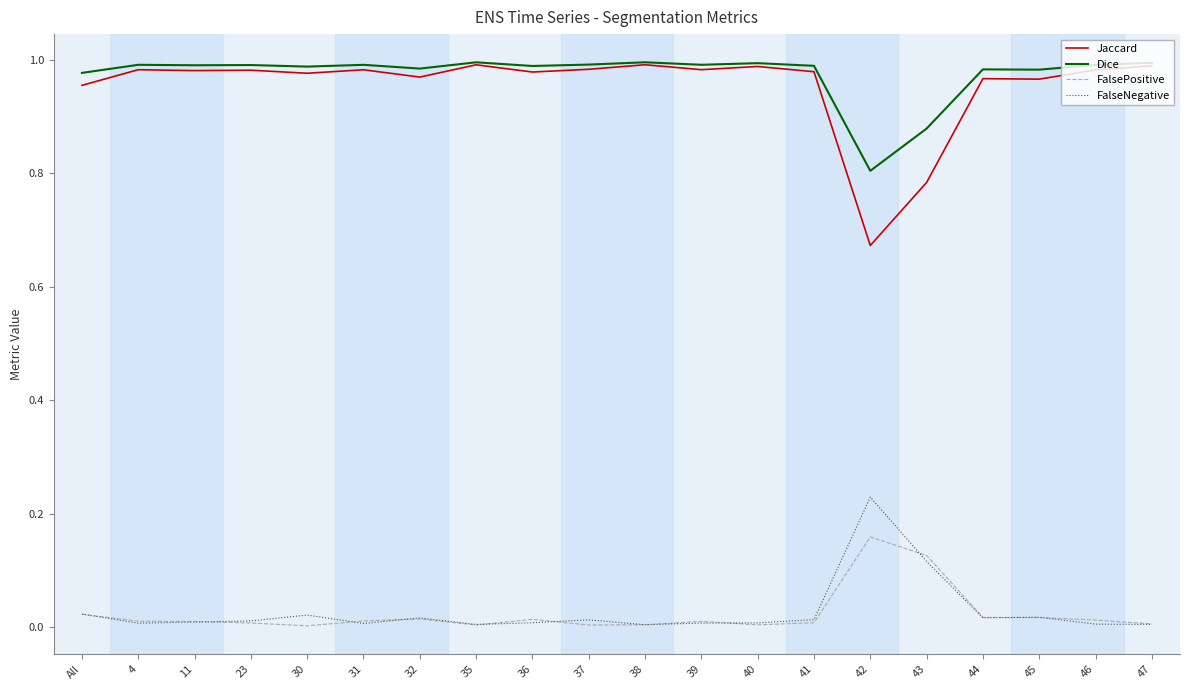

True or false: Jaccard has a value of 1.0 at 44.

True